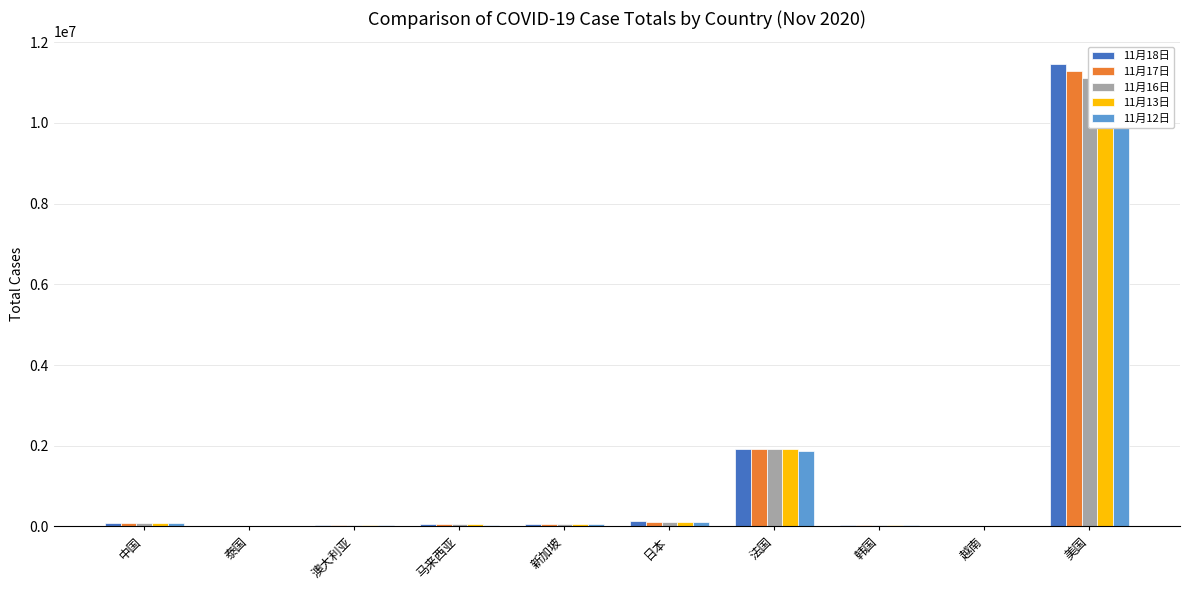

Between 新加坡 and 法国, which is larger?

法国